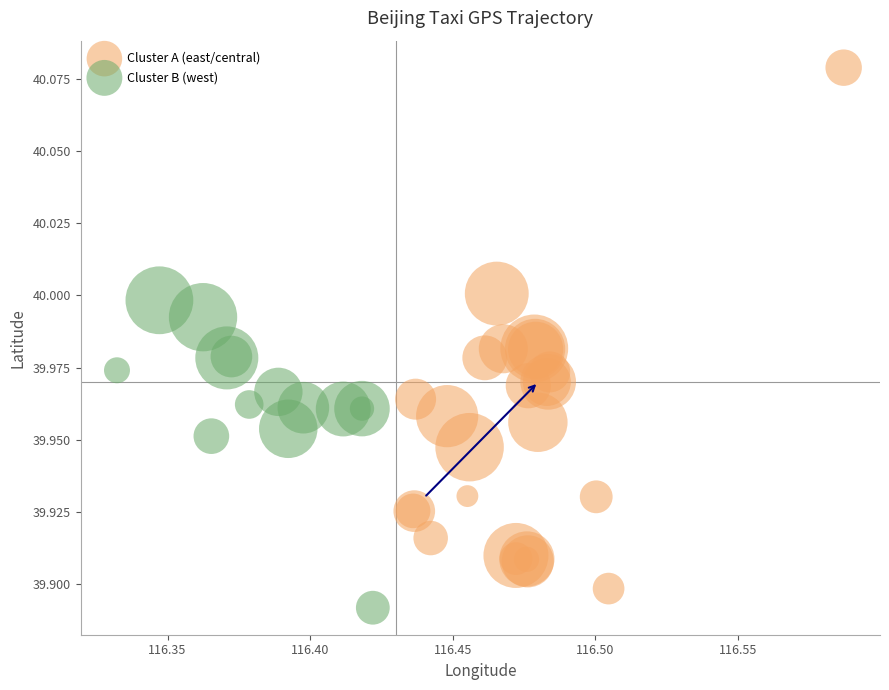

What are all the series names shown in the legend?

Cluster A (east/central), Cluster B (west)